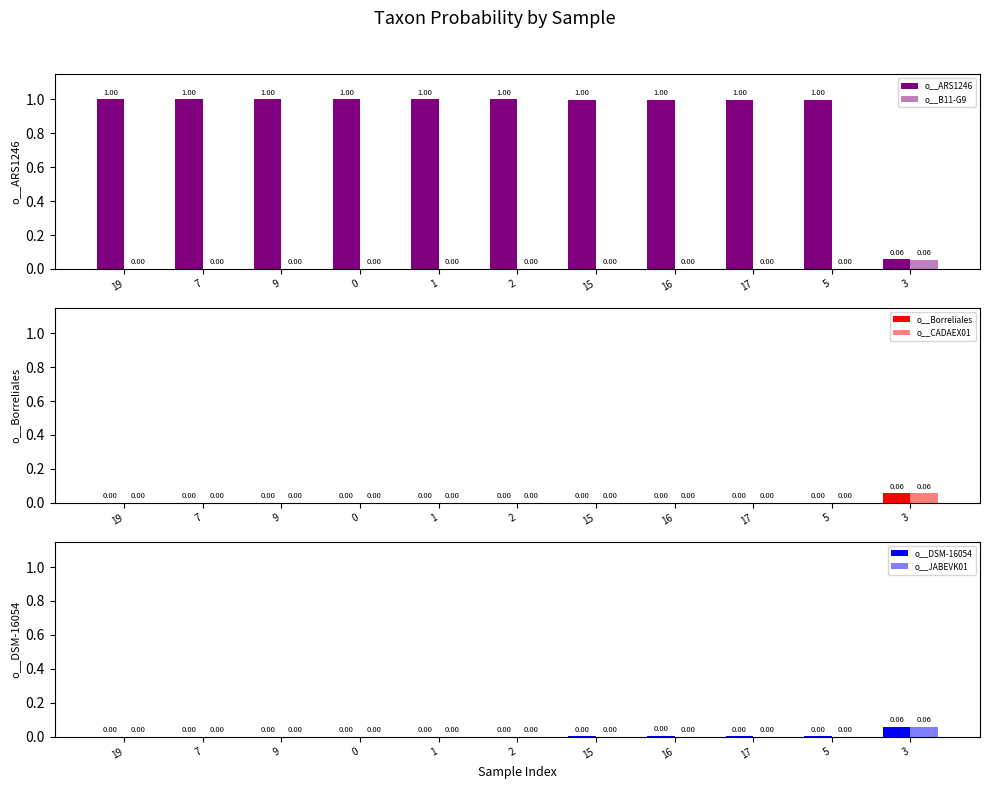

The o__JABEVK01 series shows 0.0 at 0. True or false?

True